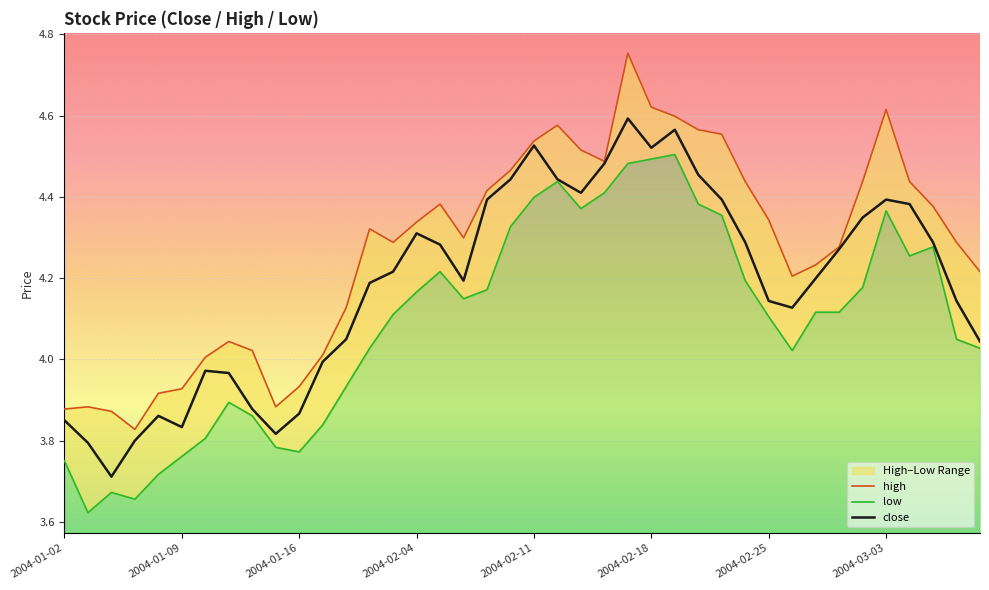

What position from the right is 2004-01-08?

36